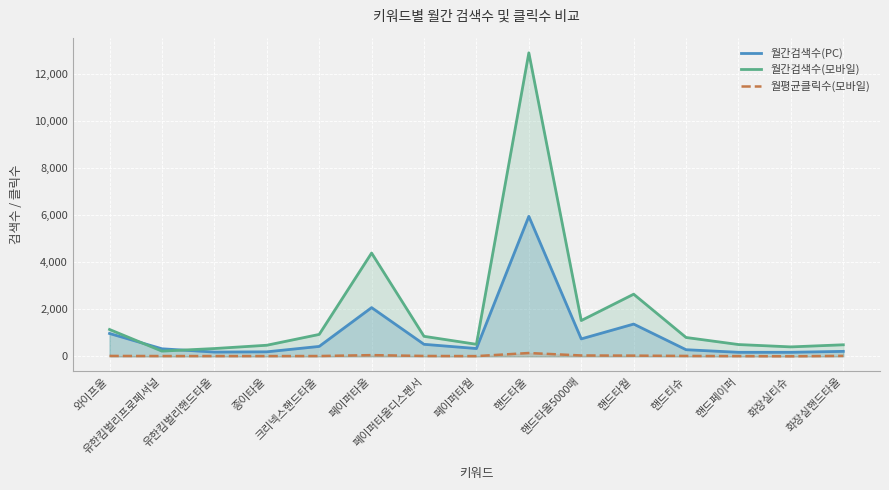

How many lines are shown in the chart?

3